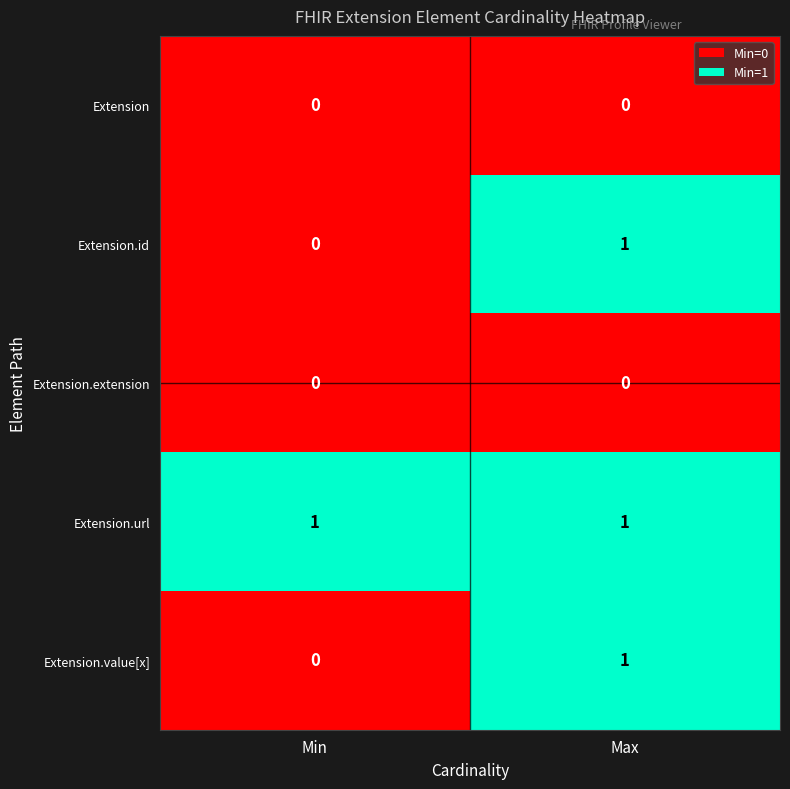

Which series has the largest total across all categories?

Extension.url